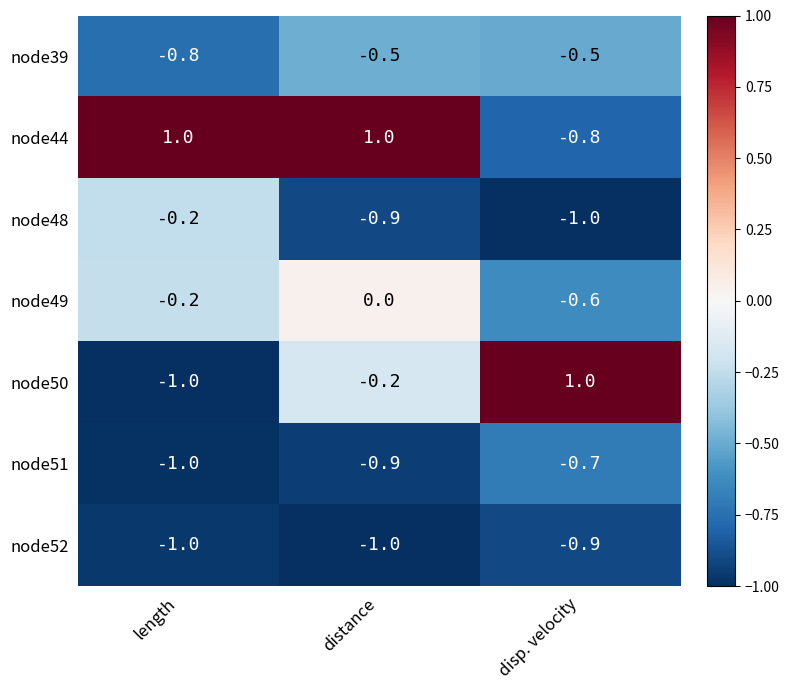

What is the difference between the maximum and minimum values in the node51 series?

0.3